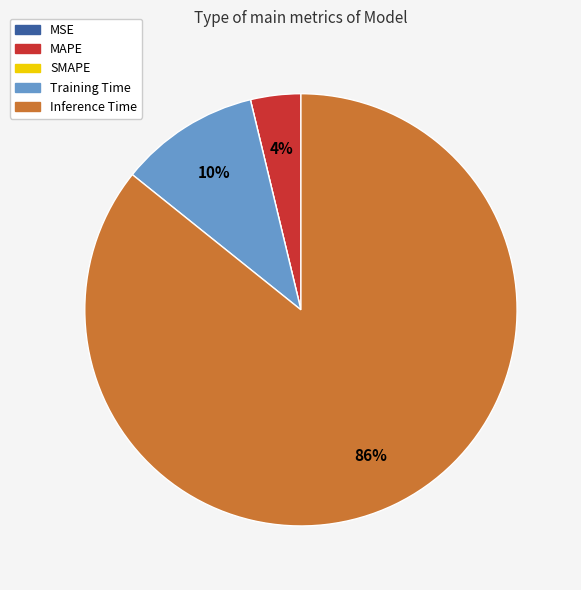

What percentage is the MAPE slice, to the nearest percent?

4%